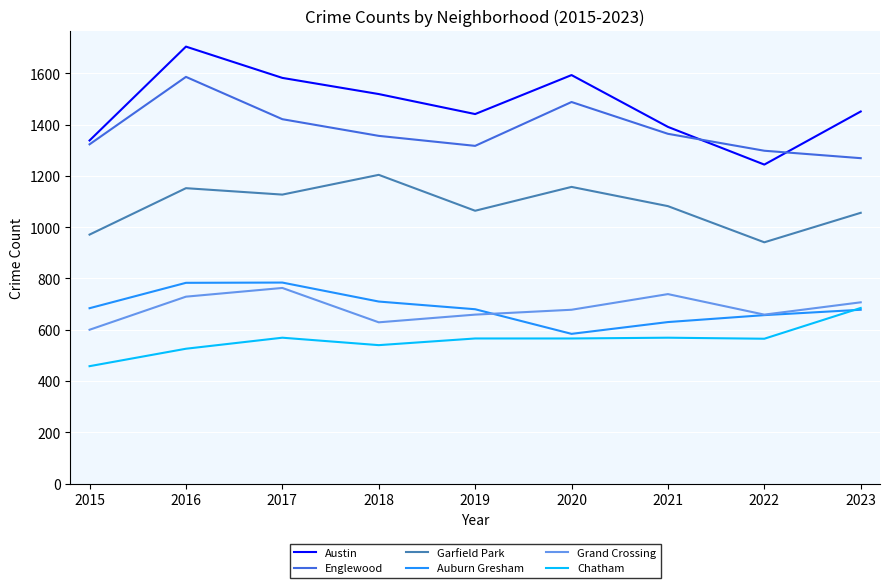

What is the sum of all Austin values?

13263